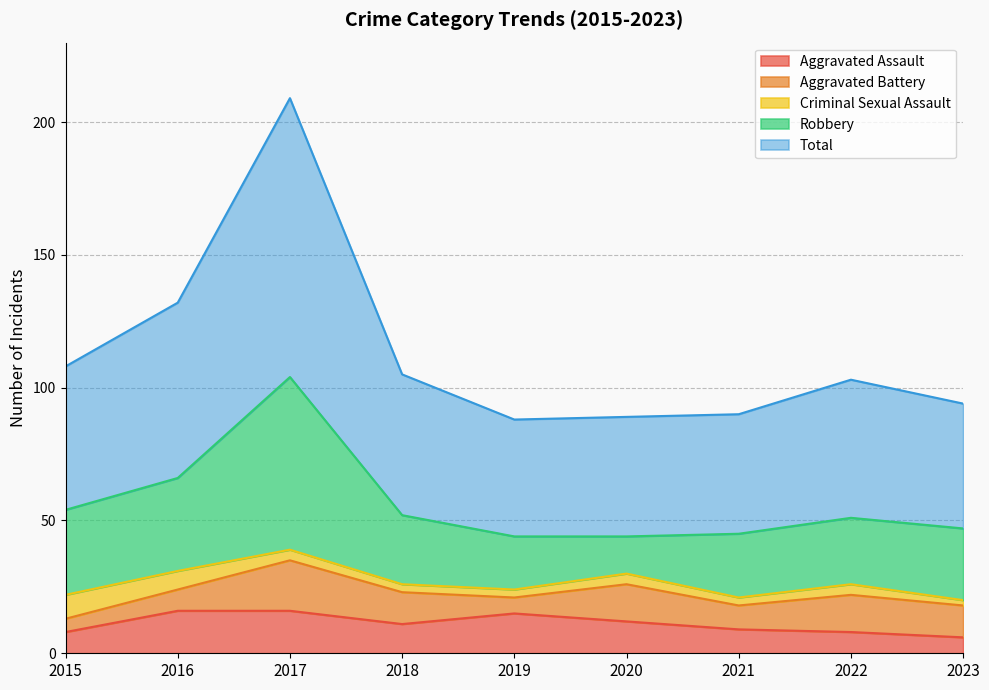

What is the sum of the Criminal Sexual Assault values at 2023 and 2016?

9